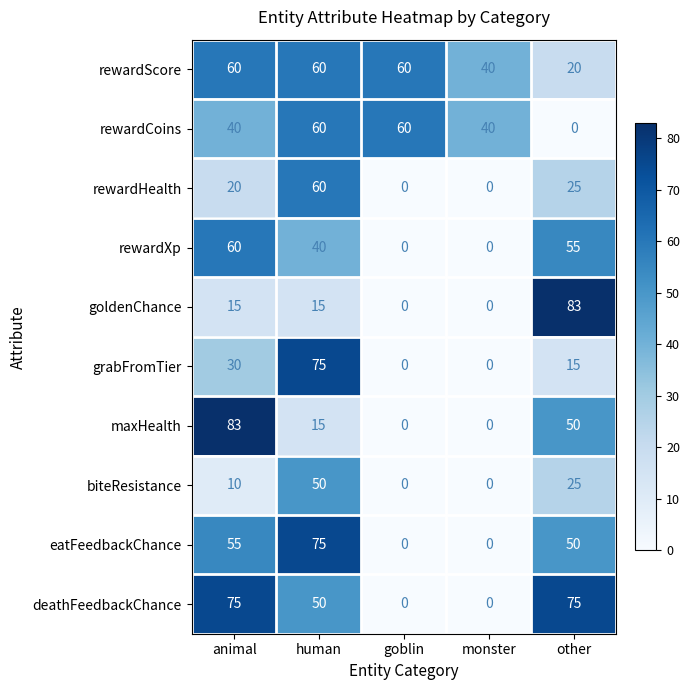

At which label does biteResistance reach its peak?

human